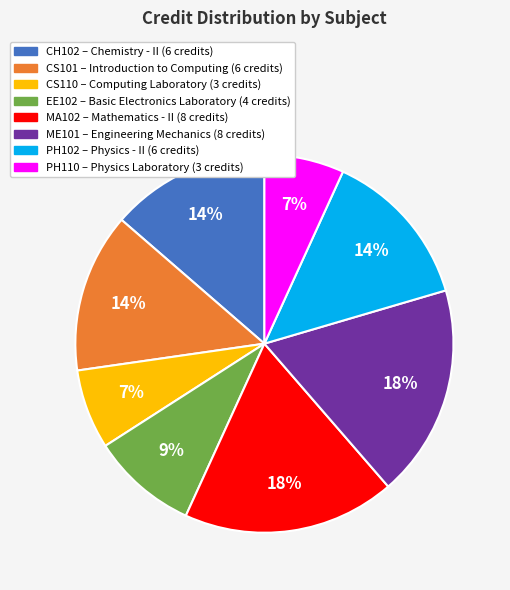

Which has a higher value, MA102 or CH102?

MA102